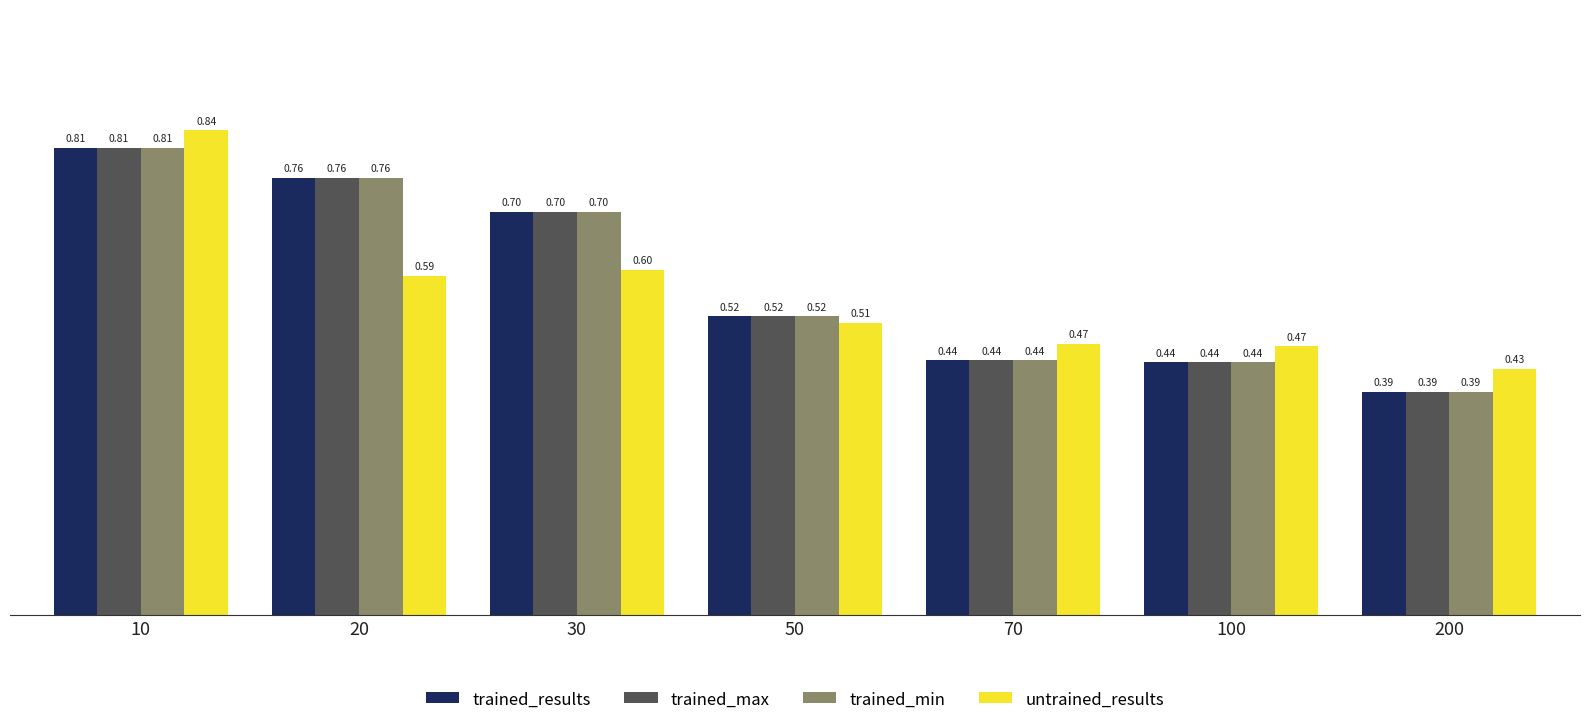

What is the difference between the second highest and minimum values in the untrained_results series?

0.2